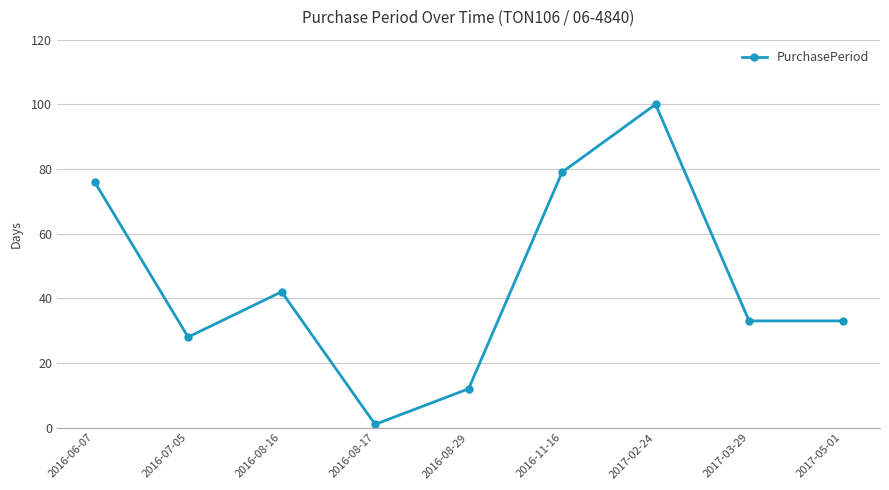

Reading right to left, extract all data points from this chart.

2017-05-01=33	2017-03-29=33	2017-02-24=100	2016-11-16=79	2016-08-29=12	2016-08-17=1	2016-08-16=42	2016-07-05=28	2016-06-07=76